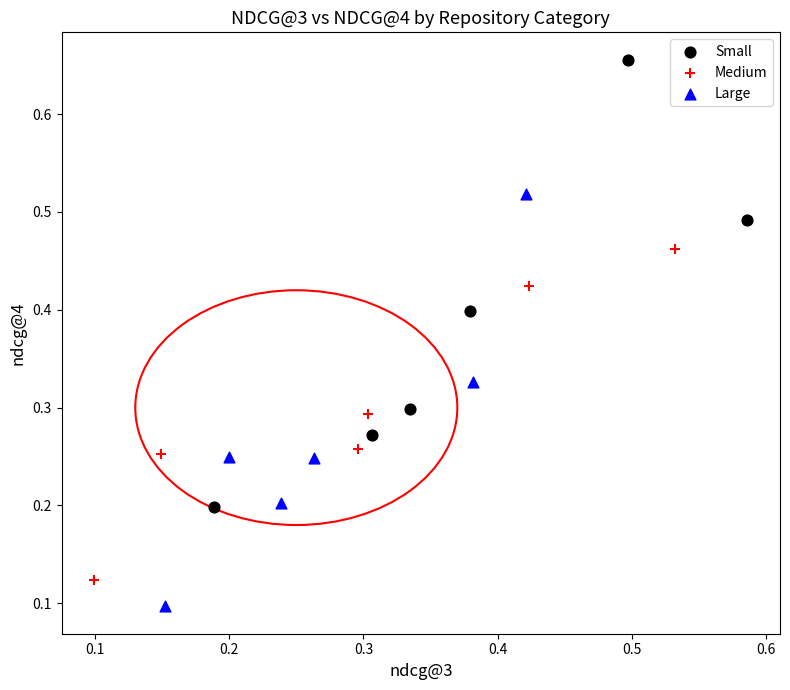

Which series contains the lowest Y value?

Large